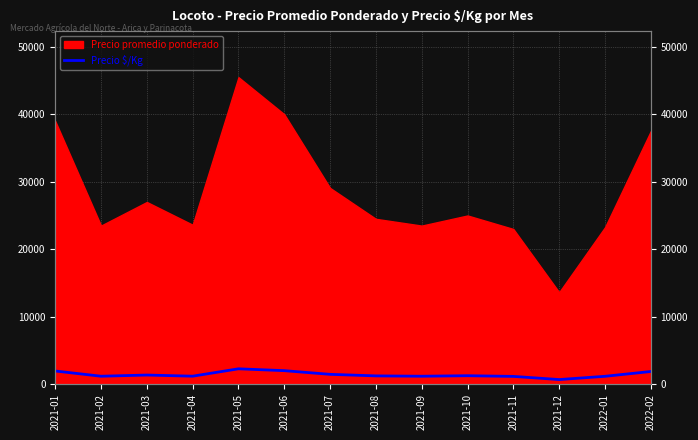

What is the smallest value displayed?

681